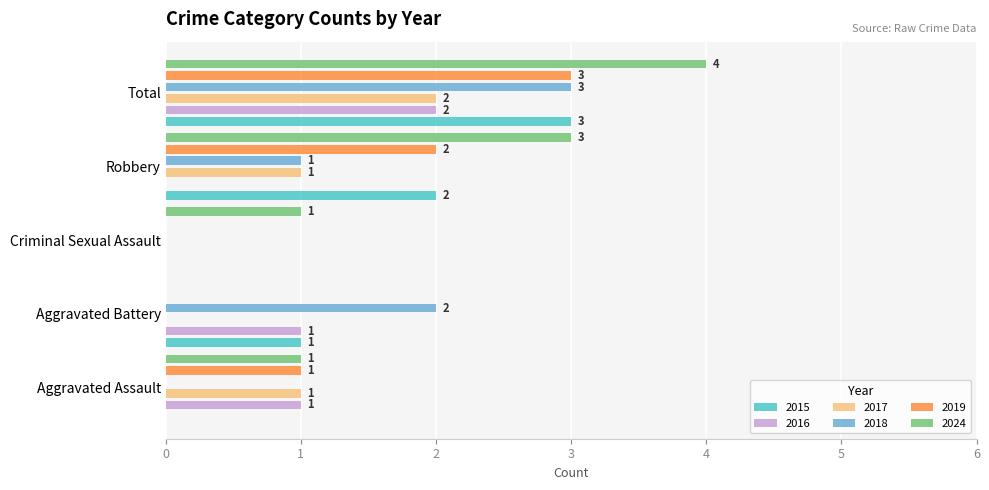

Between Aggravated Battery and Criminal Sexual Assault, which series saw the biggest shift?

2018